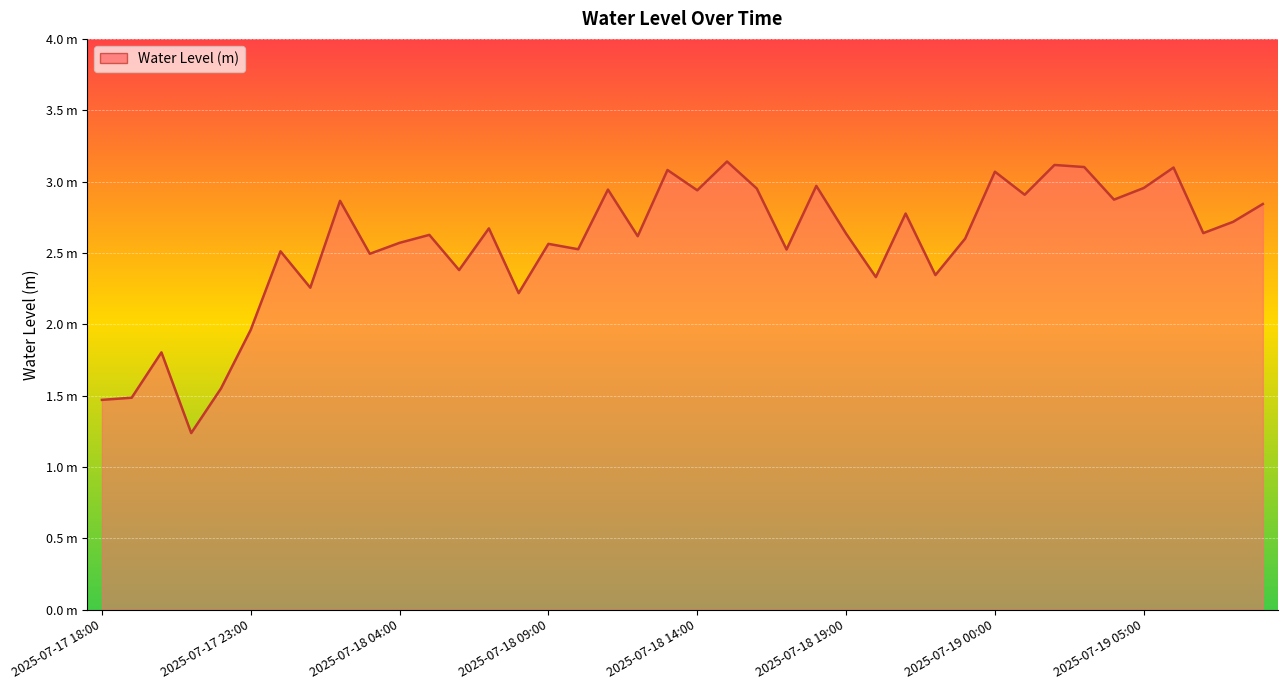

Is this an area chart (filled region under the line)?

Yes